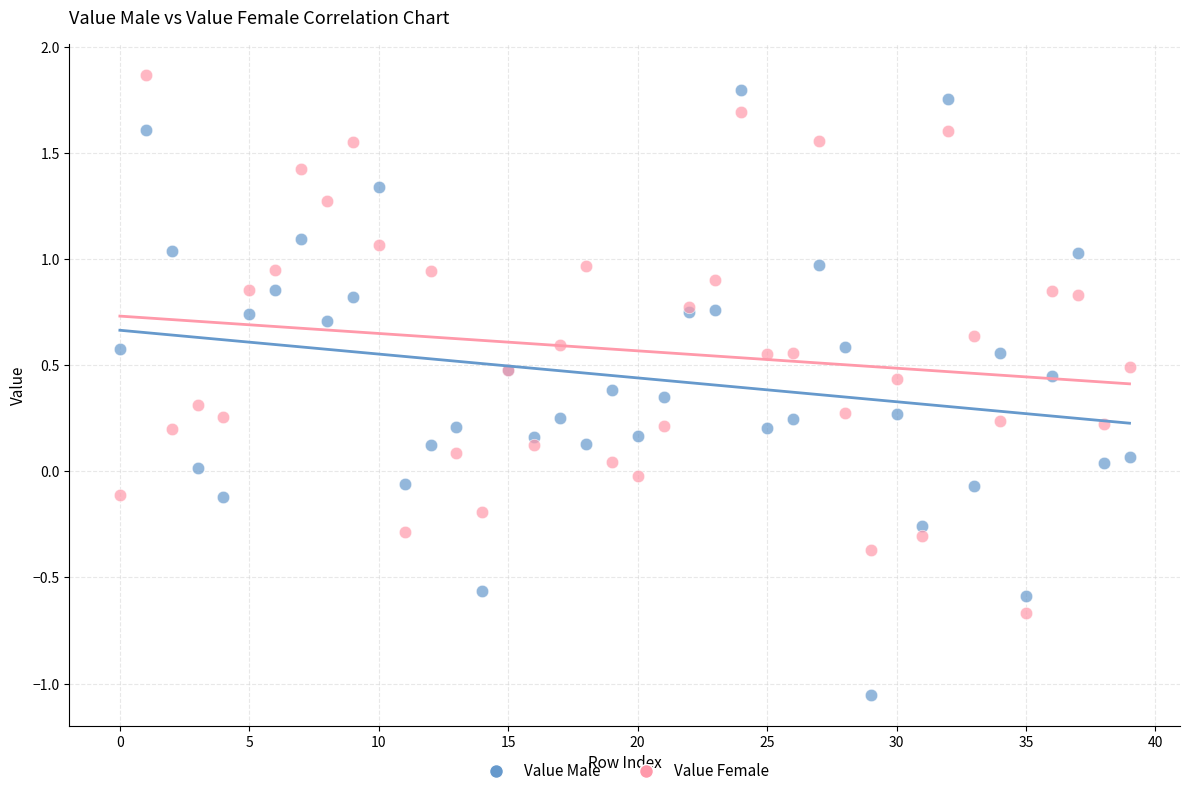

Which series reaches the minimum Y coordinate?

Value Male